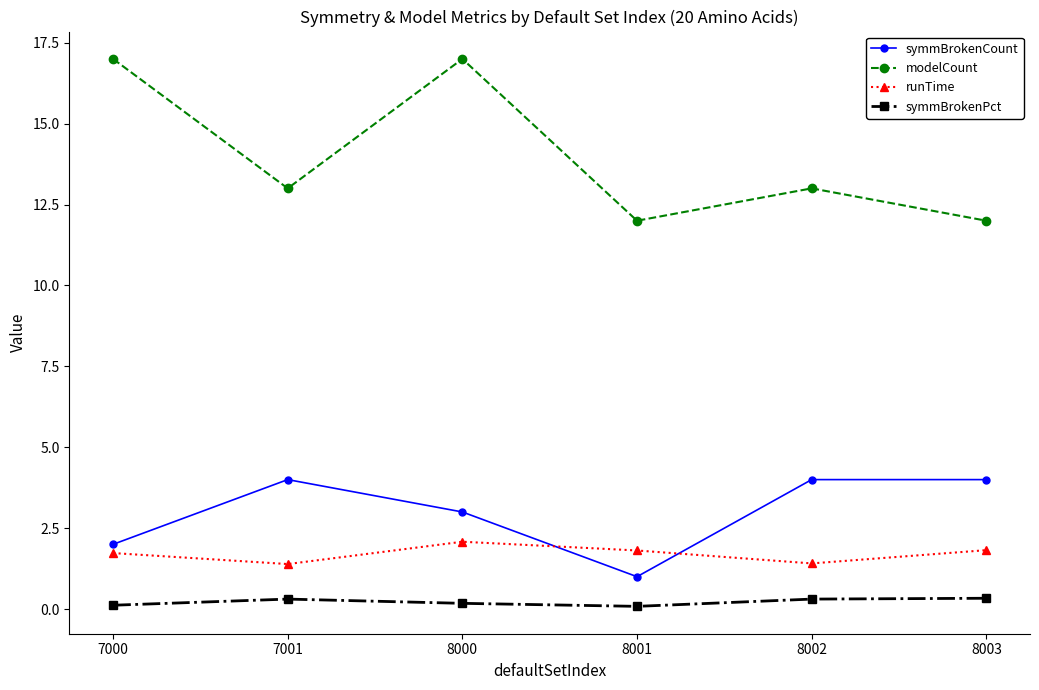

Rank the series at 8002 from highest to lowest value.

modelCount, symmBrokenCount, runTime, symmBrokenPct